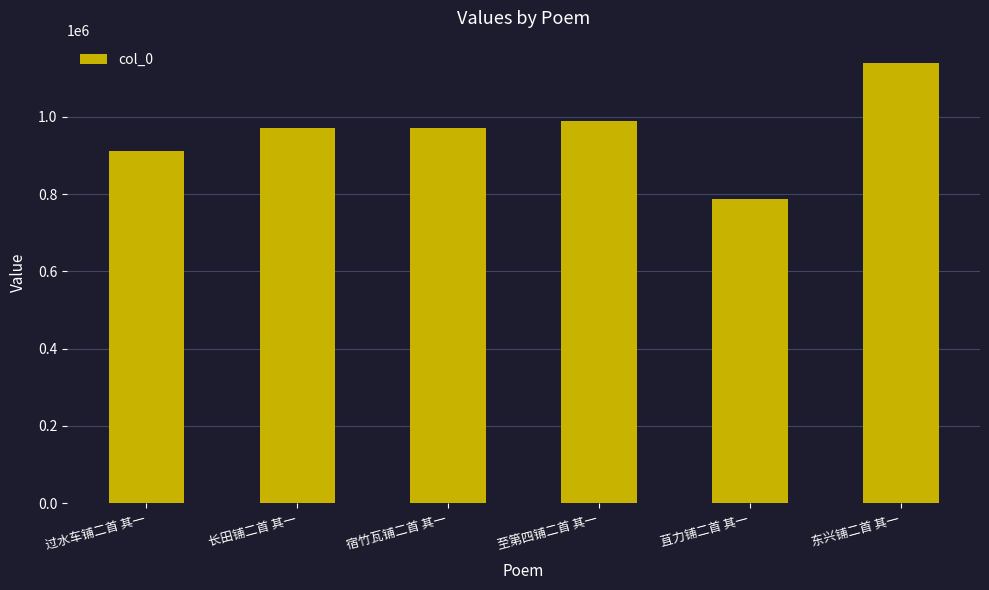

The value at 宿竹瓦铺二首 其一 is 320585. True or false?

False